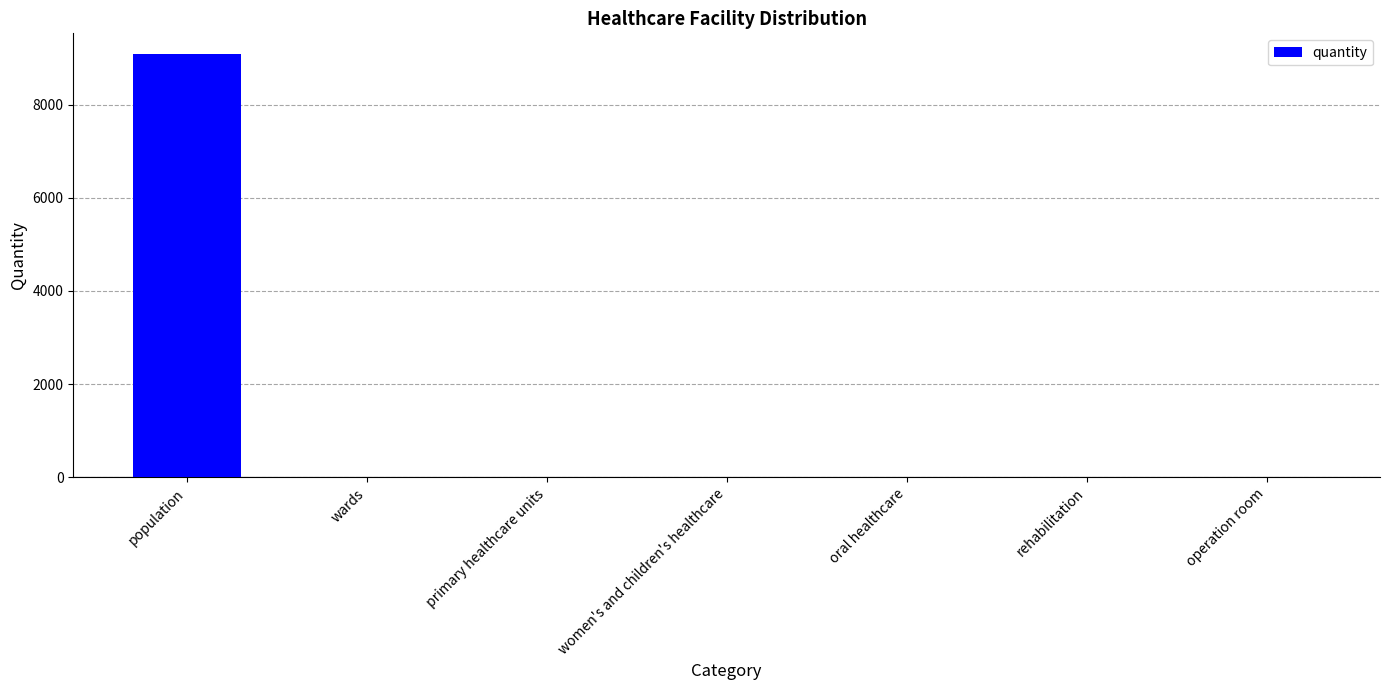

What is the maximum value shown in the chart?

9074